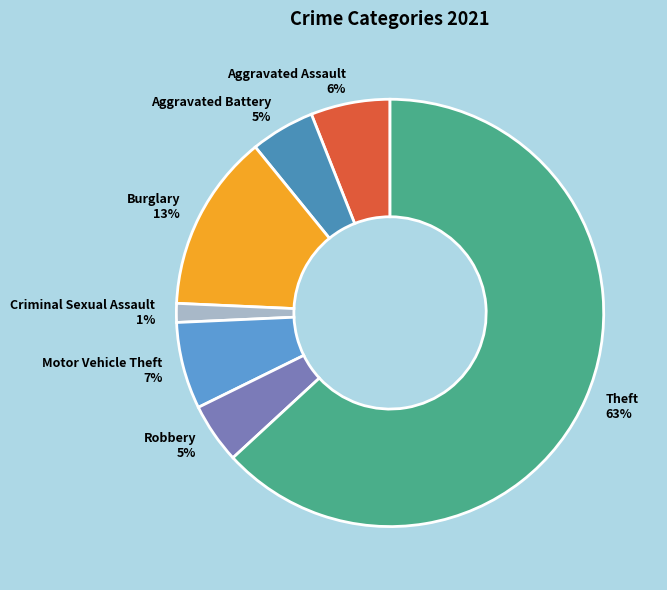

To the nearest percent, what is the average slice percentage?

14%